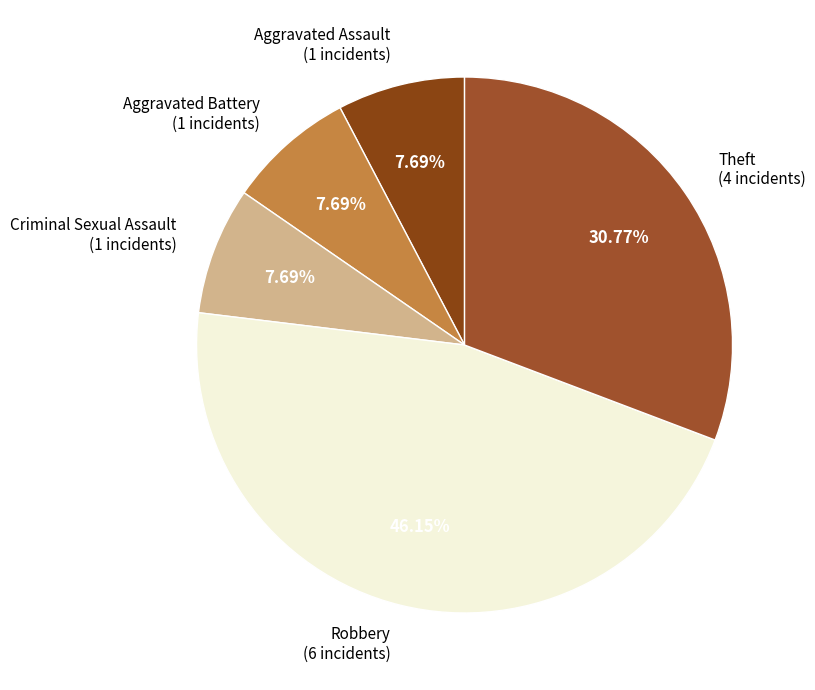

To the nearest percent, what is the difference between the largest and smallest slice percentages?

38%